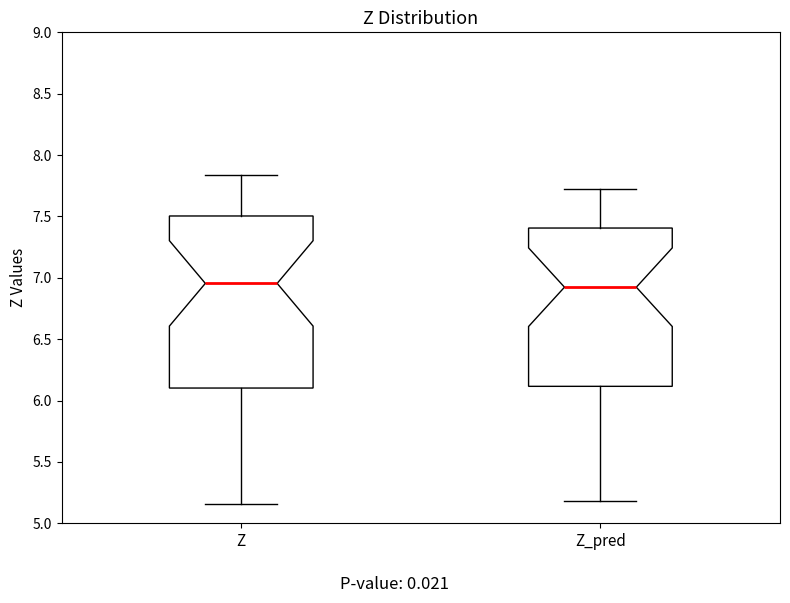

Where is the upper edge of the box for Z_pred on the y-axis? The values are not printed on the chart, so give them approximately, as read against the axis.

7.40